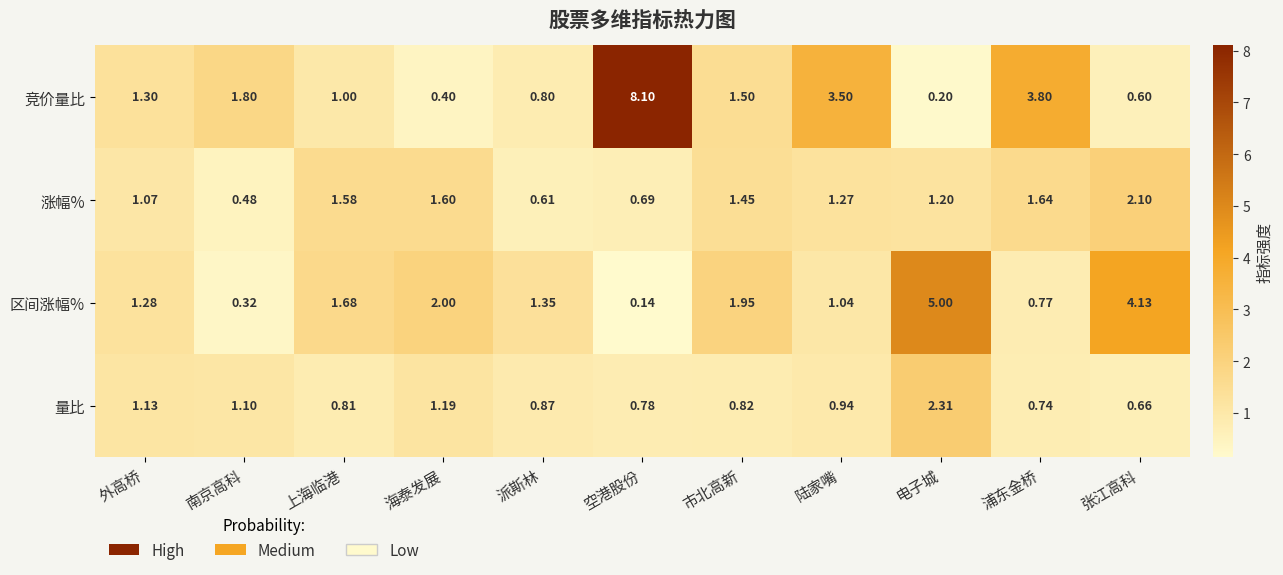

Which series changed the most between 外高桥 and 陆家嘴?

竞价量比